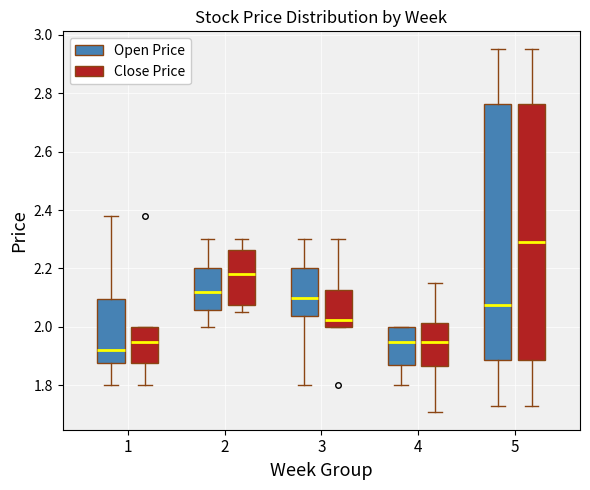

Reading left to right, transcribe this box plot: for each box, give where its median line is, the range the box spans, and where its two whiskers end, as read against the y-axis. The values are not printed on the chart, so give them approximately, as read against the axis.

1 (Open Price): median 1.92, box 1.88 to 2.10, whiskers 1.80 to 2.38
1 (Close Price): median 1.96, box 1.88 to 2.00, whiskers 1.80 to 2.00
2 (Open Price): median 2.12, box 2.06 to 2.20, whiskers 2.00 to 2.30
2 (Close Price): median 2.18, box 2.08 to 2.26, whiskers 2.06 to 2.30
3 (Open Price): median 2.10, box 2.04 to 2.20, whiskers 1.80 to 2.30
3 (Close Price): median 2.02, box 2.00 to 2.12, whiskers 2.00 to 2.30
4 (Open Price): median 1.96, box 1.88 to 2.00, whiskers 1.80 to 2.00
4 (Close Price): median 1.96, box 1.86 to 2.02, whiskers 1.72 to 2.16
5 (Open Price): median 2.08, box 1.88 to 2.76, whiskers 1.74 to 2.96
5 (Close Price): median 2.30, box 1.88 to 2.76, whiskers 1.74 to 2.96